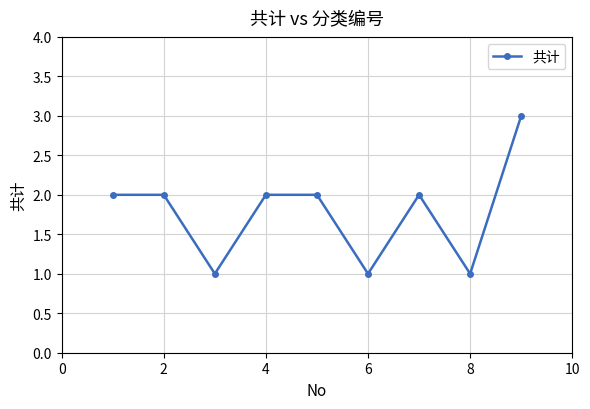

What is the greatest value displayed?

3